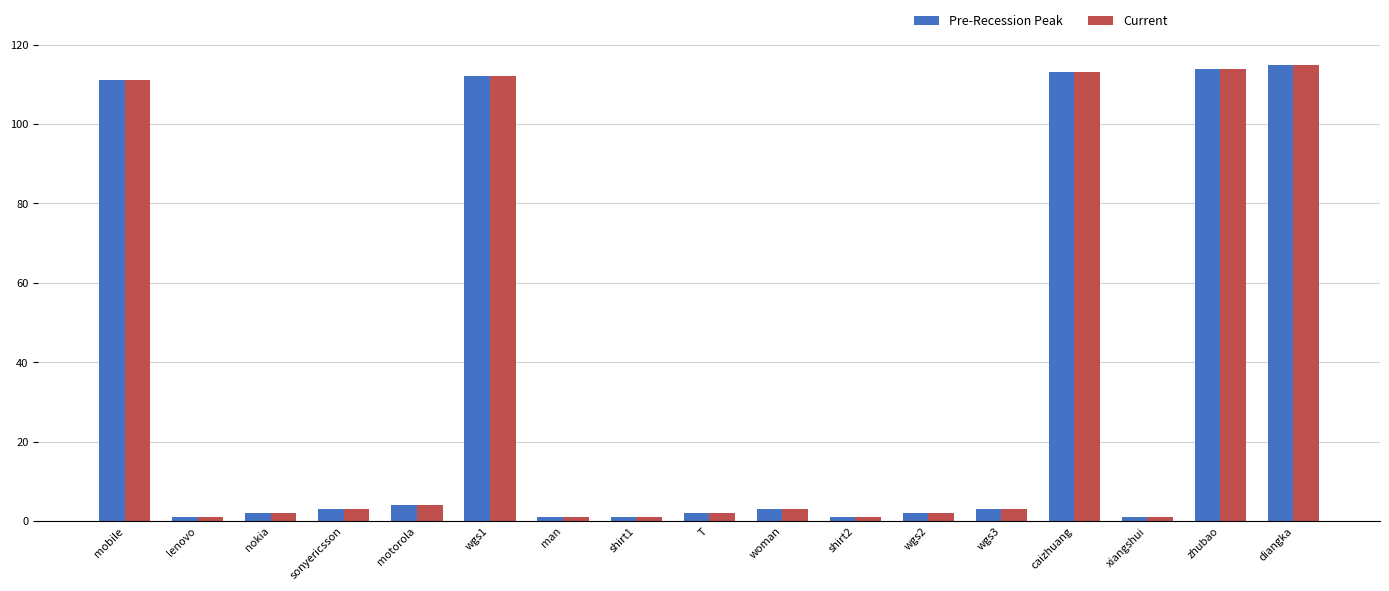

How many bars are there in total?

34